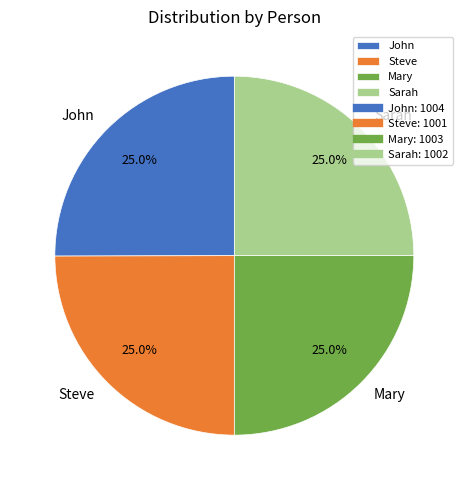

Count the number of slices in the pie.

4